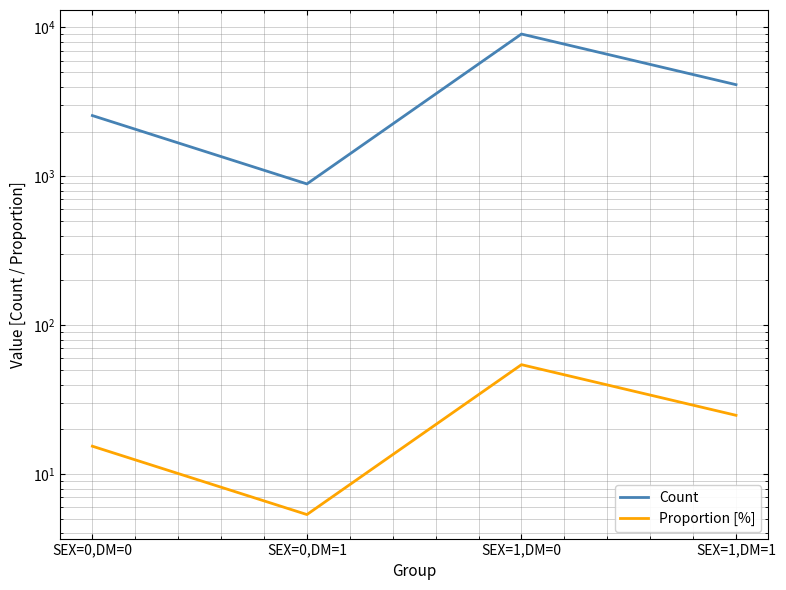

What are all the series names shown in the legend?

Count, Proportion [%]